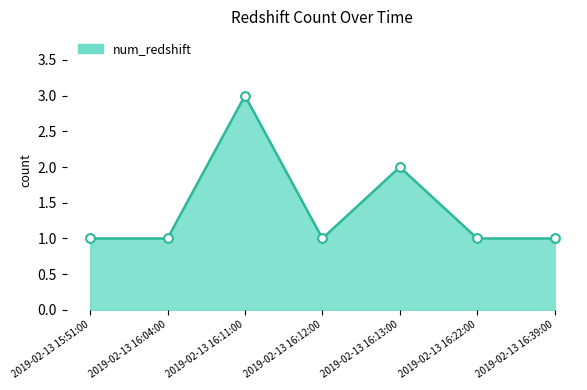

What is the ratio of the value at 2019-02-13 16:11:00 to the value at 2019-02-13 16:22:00?

3.0